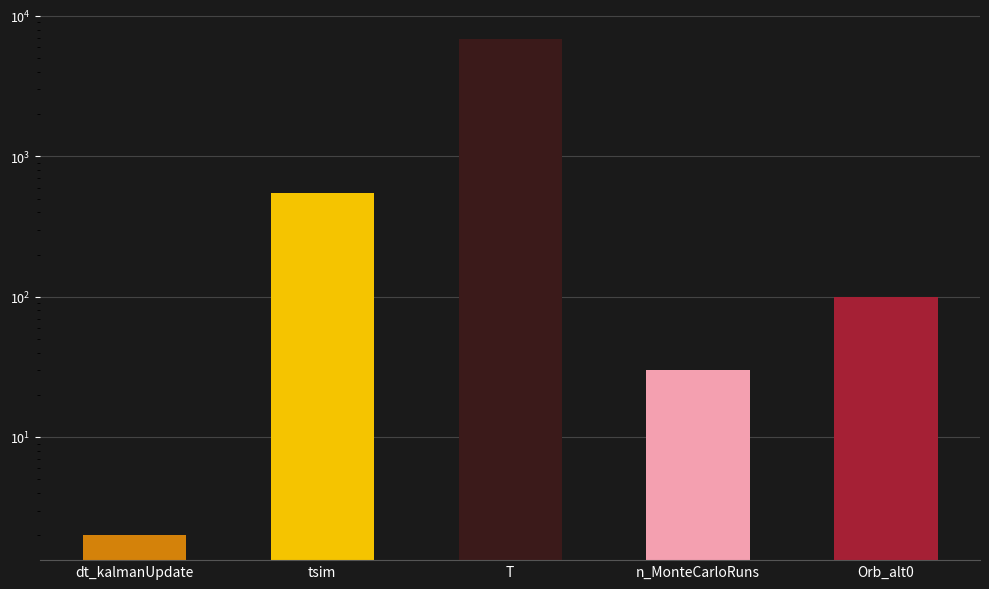

List the labels in order of value, largest first.

T, tsim, Orb_alt0, n_MonteCarloRuns, dt_kalmanUpdate